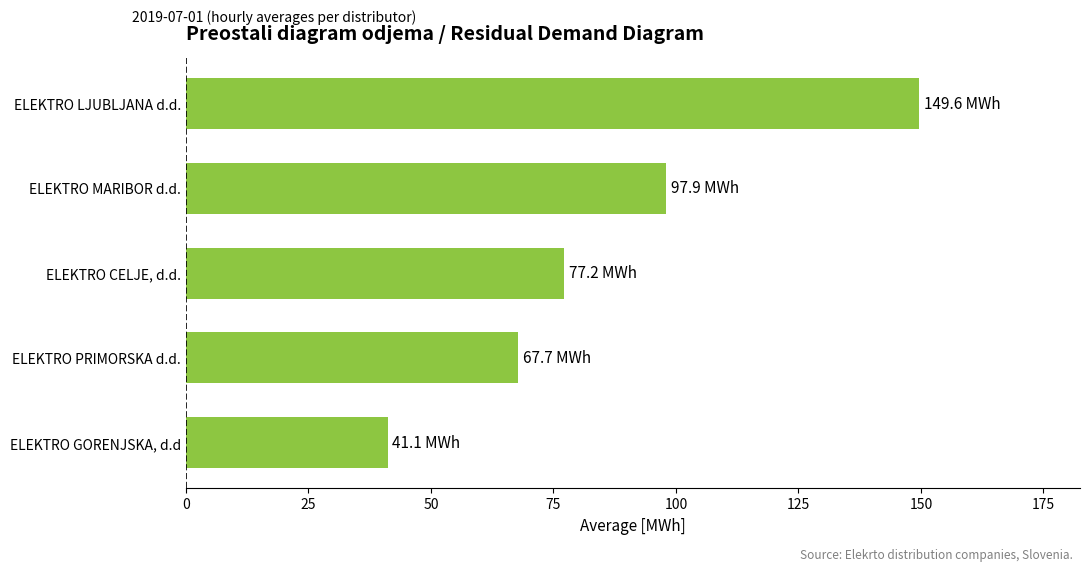

List the labels in order of value, smallest first.

ELEKTRO GORENJSKA, d.d, ELEKTRO PRIMORSKA d.d., ELEKTRO CELJE, d.d., ELEKTRO MARIBOR d.d., ELEKTRO LJUBLJANA d.d.